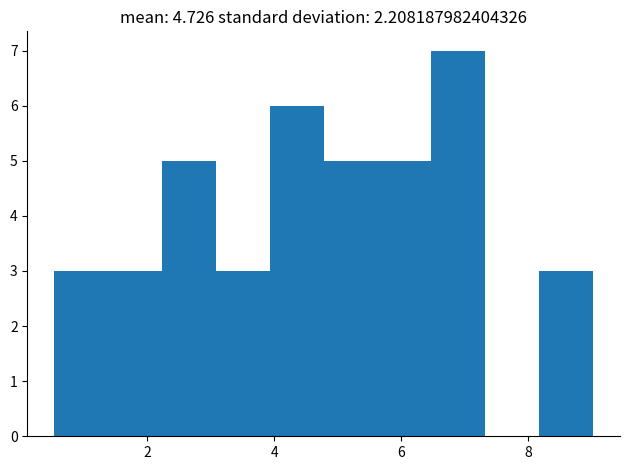

How tall is the bar that spans 6.4 to 7.4 on the x-axis? Neither the bar edges nor the heights are printed on the chart, so give them approximately, as read against the axes.

7